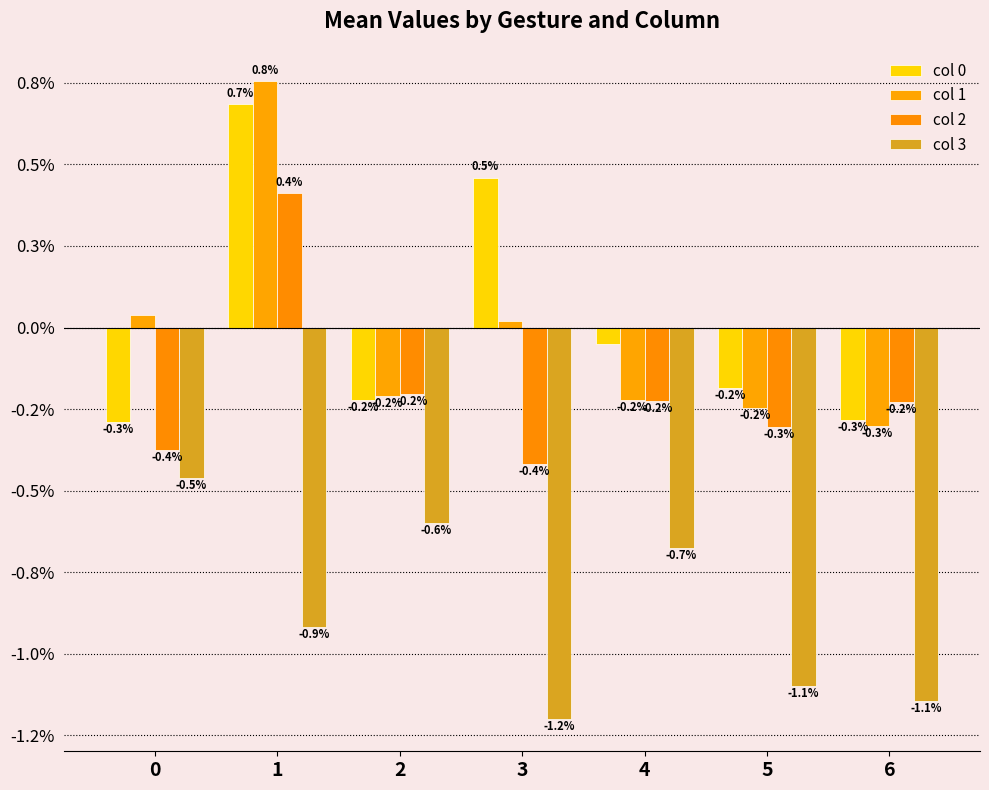

At how many categories does at least one series exceed 0?

3